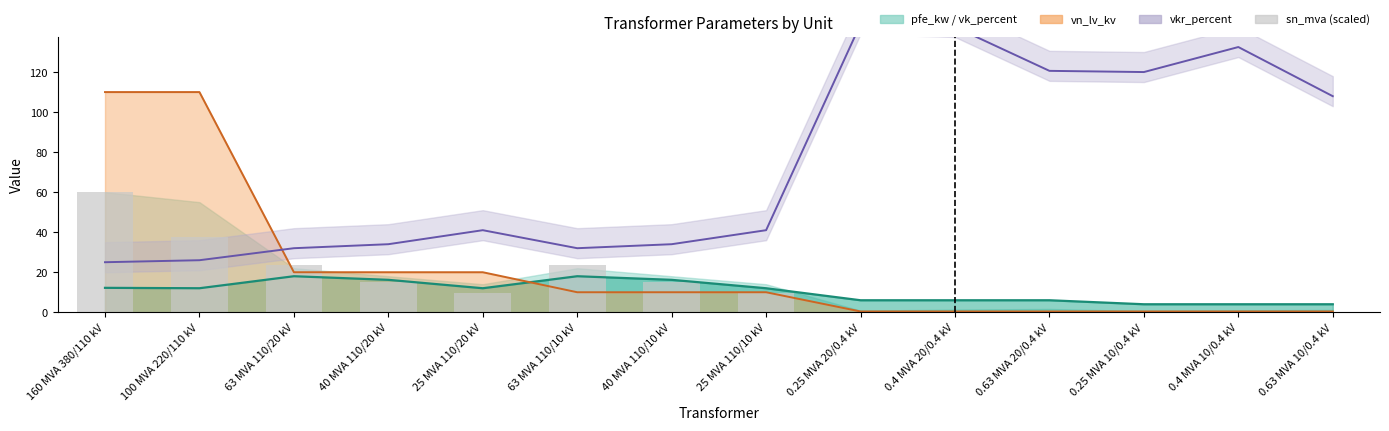

Is it true that vk_percent equals 12.0 at 100 MVA 220/110 kV?

True